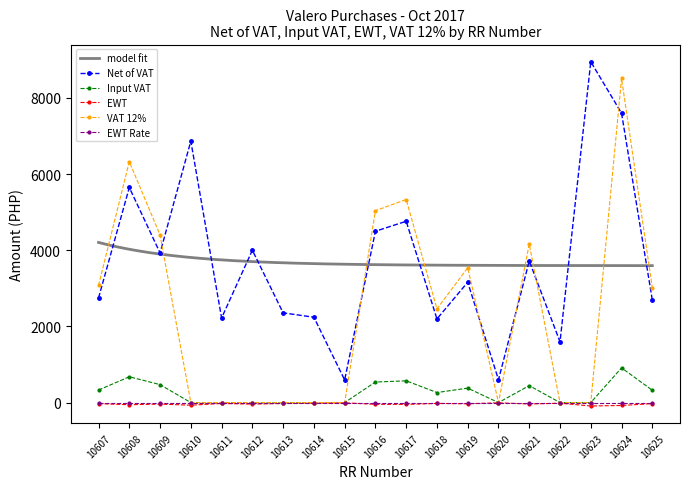

Which label corresponds to the smallest value in the chart?

10623